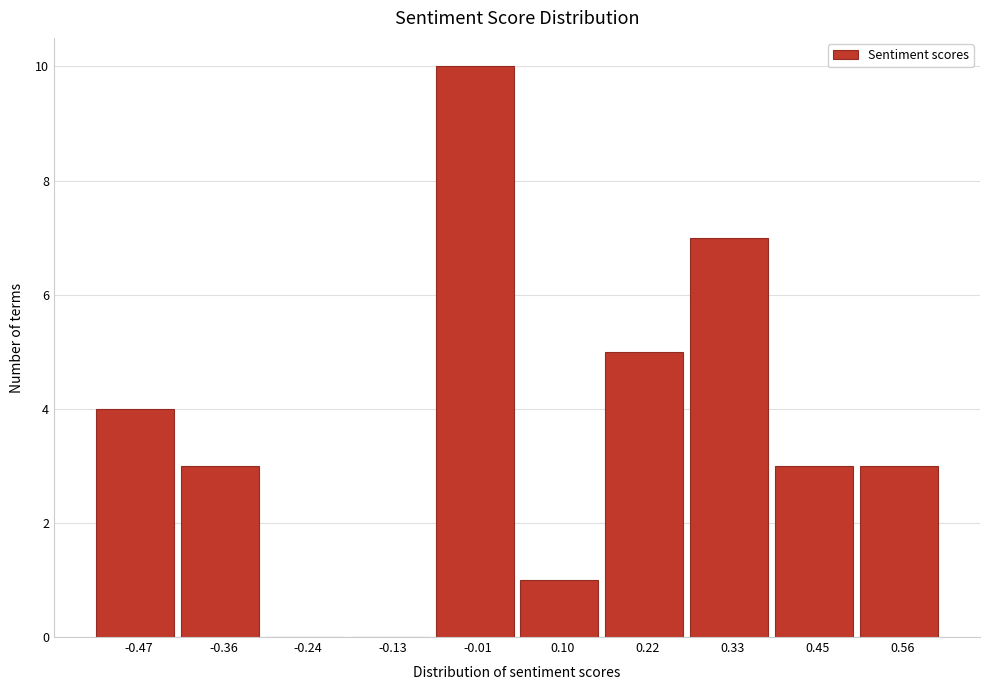

Reading left to right, what are all the values shown in this chart?

-0.47=4	-0.36=3	-0.24=0	-0.13=0	-0.01=10	0.10=1	0.22=5	0.33=7	0.45=3	0.56=3